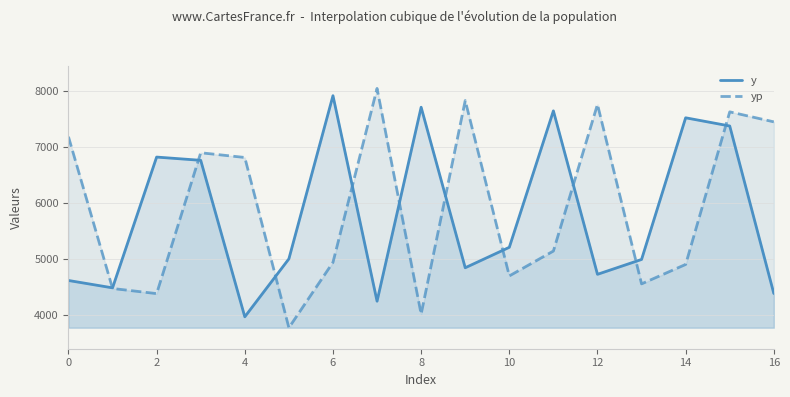

What is the highest value of the y series?

7921.0